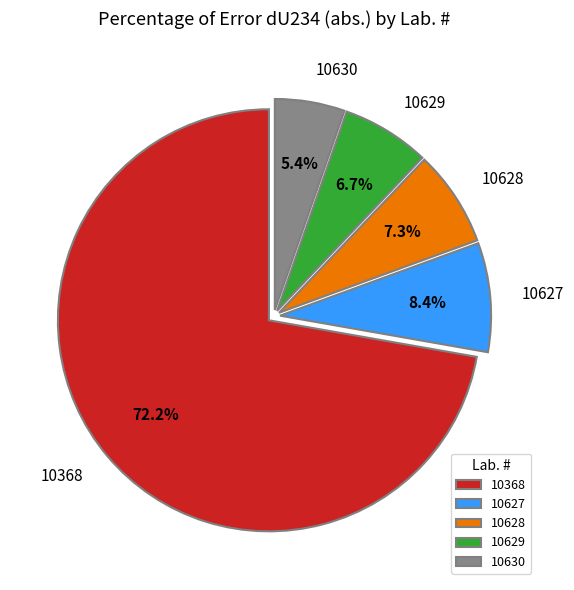

Is 10628 the majority of the pie?

No